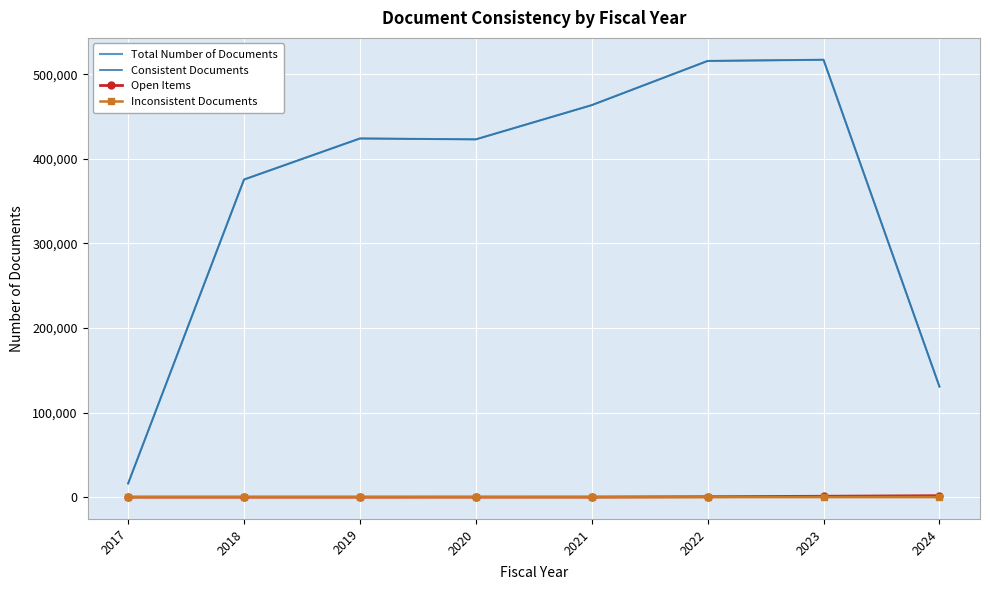

True or false: Total Number of Documents and Open Items cross at least once.

False